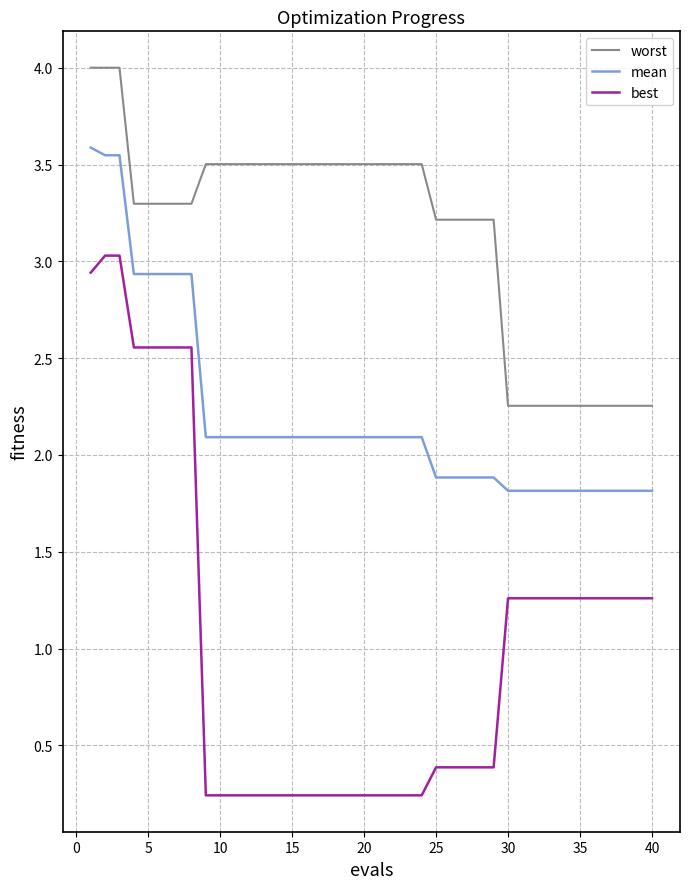

What is the average value of the mean series?

2.2